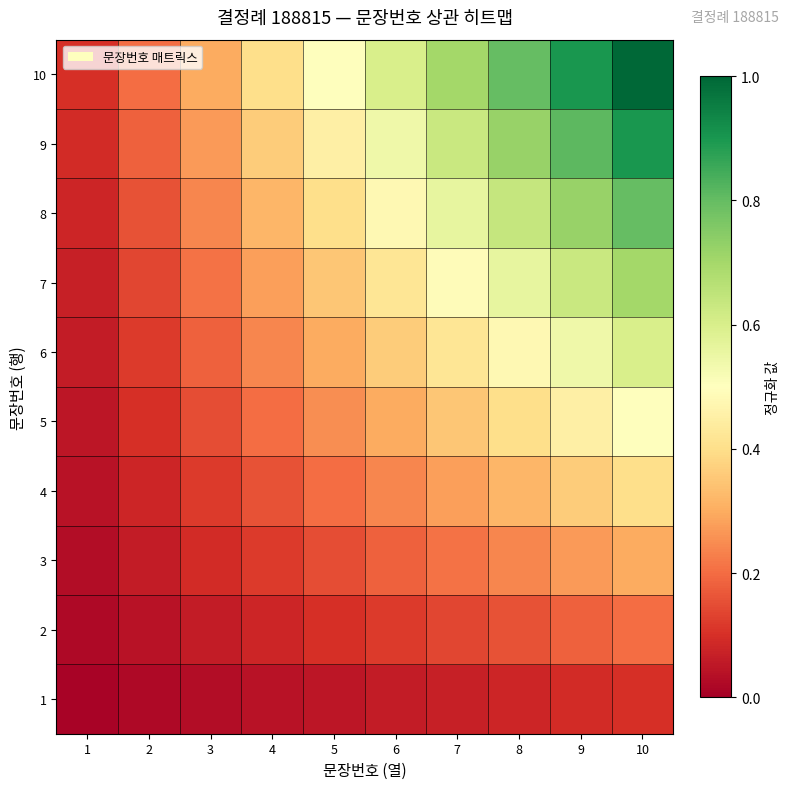

Which series has the largest total across all categories?

10